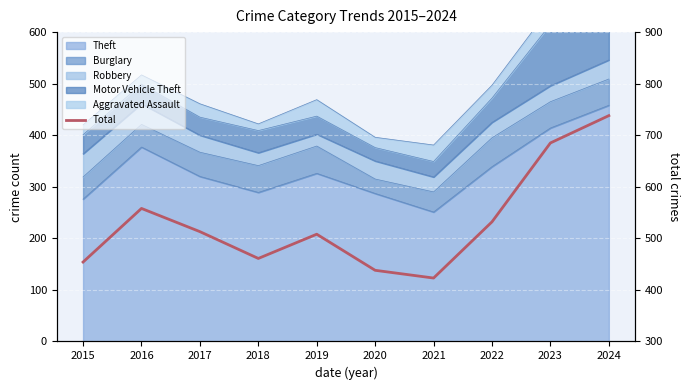

Does the chart display data point markers on the line(s)?

No